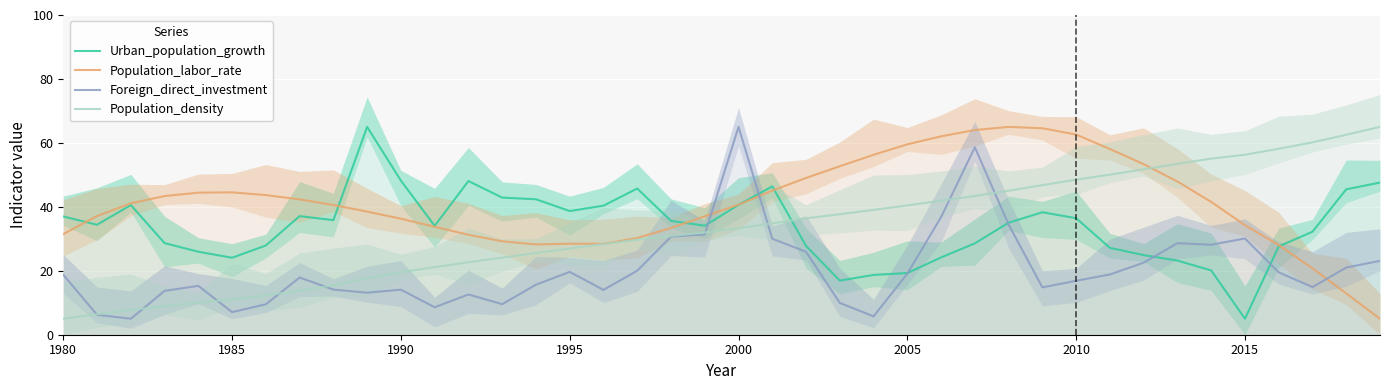

Reading left to right, list all the values displayed in this chart.

Urban_population_growth: 37.0	34.4	40.6	28.7	26.0	24.1	27.9	37.1	35.8	65.0	48.2	34.1	48.1	42.9	42.4	38.7	40.4	45.7	35.6	34.1	40.6	46.4	27.8	16.9	18.7	19.3	24.2	28.6	35.0	38.3	36.4	27.2	24.9	23.2	20.1	5.0	27.6	32.2	45.5	47.6
Population_labor_rate: 31.5	37.1	41.1	43.4	44.4	44.5	43.7	42.3	40.6	38.5	36.3	33.8	31.3	29.2	28.2	28.5	28.4	30.3	33.4	37.0	40.7	45.1	49.0	52.7	56.3	59.5	62.1	64.0	65.0	64.6	62.6	58.1	53.3	47.9	41.5	34.3	28.0	20.8	12.9	5.0
Foreign_direct_investment: 18.7	6.2	5.0	13.7	15.3	7.1	9.5	17.9	14.1	13.1	14.1	8.6	12.6	9.6	15.6	19.7	14.0	20.0	30.7	31.4	65.0	30.0	25.9	10.0	5.7	19.1	36.8	58.6	34.4	14.8	16.9	18.8	22.5	28.6	28.1	30.1	19.5	14.9	21.0	23.1
Population_density: 5.0	6.4	7.8	8.9	10.0	11.1	12.3	13.9	15.4	17.7	19.6	21.1	22.7	24.1	25.6	26.9	28.4	29.7	30.9	32.0	33.3	34.8	36.4	37.7	39.0	40.4	41.9	43.4	45.0	46.8	48.5	50.0	51.8	53.5	55.1	56.3	58.2	60.2	62.5	65.0